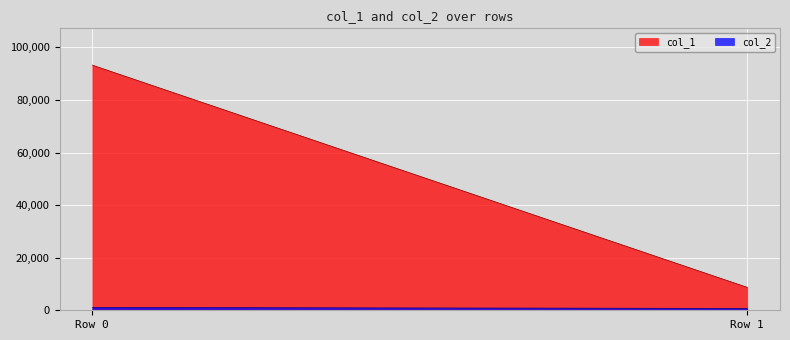

What are all the series names shown in the legend?

col_1, col_2